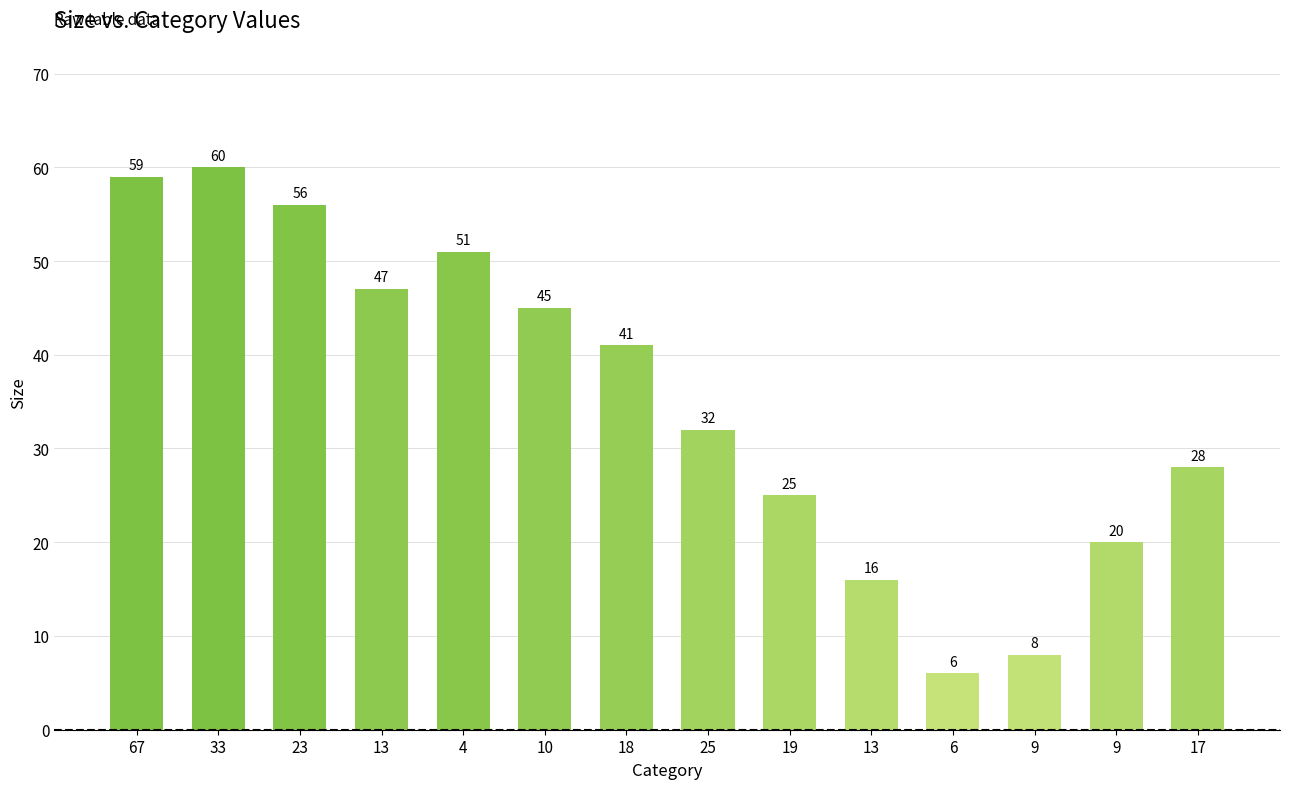

Is it true that the value at 6 is 6?

True